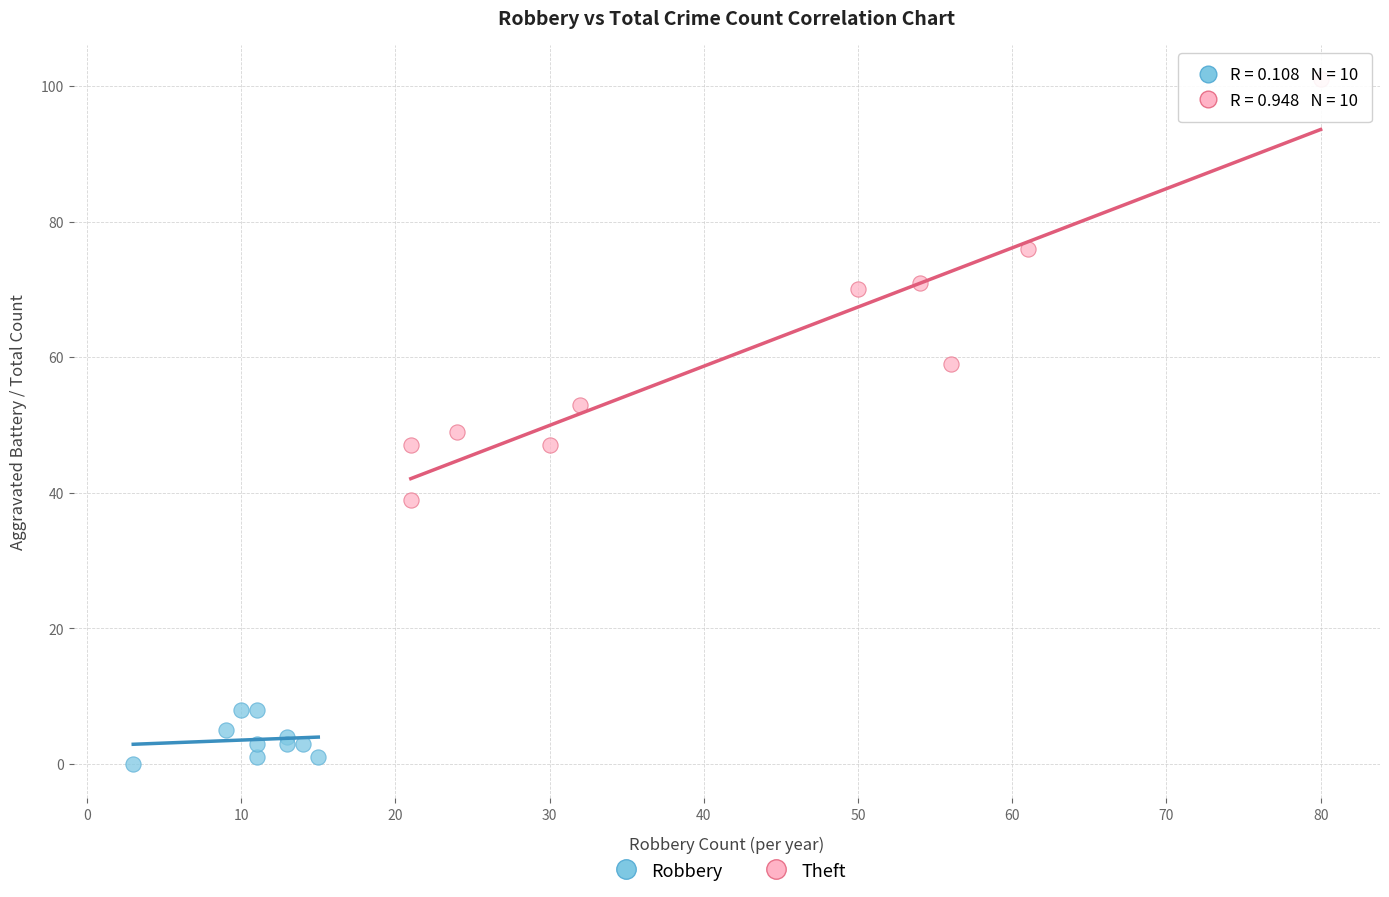

Which series contains the lowest Y value?

Robbery